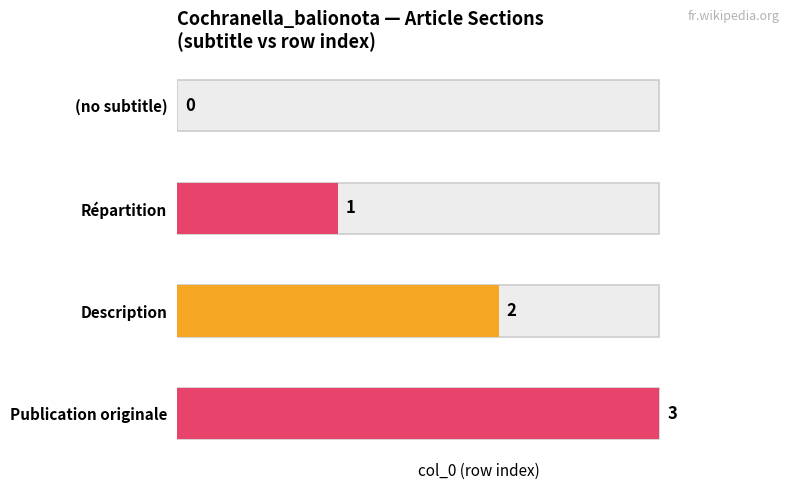

What is the label of the 4th bar from the left?

Publication originale